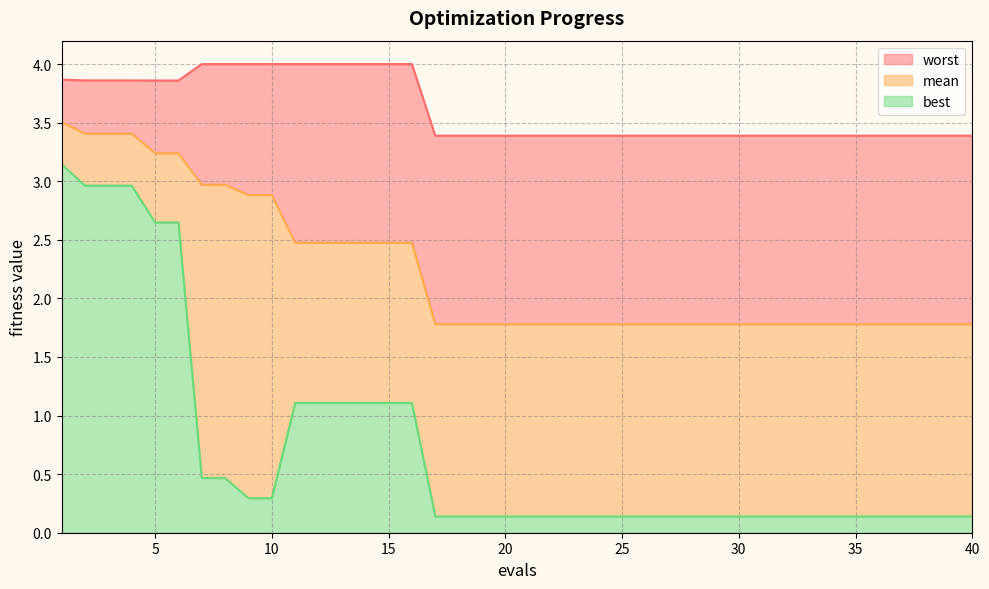

Does the chart display data point markers on the line(s)?

No